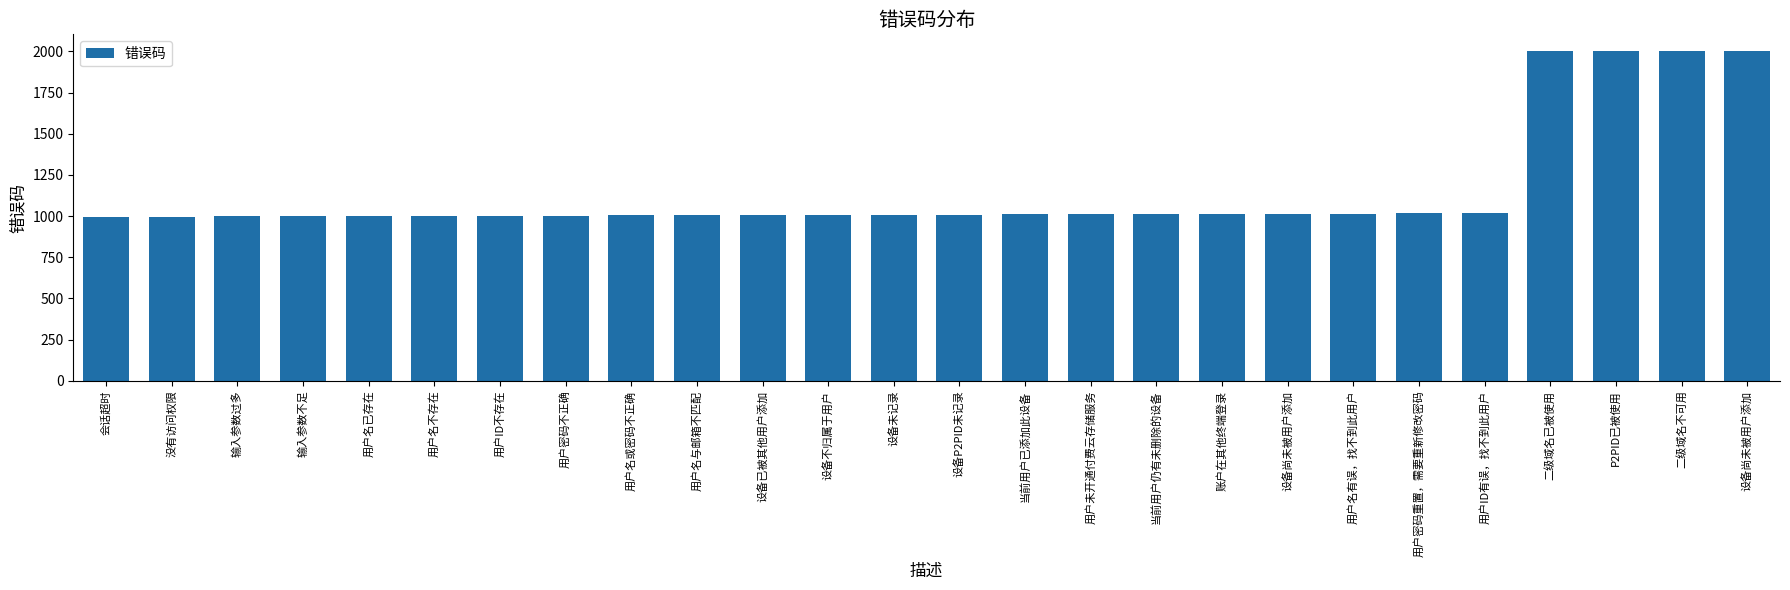

How many data points are less than 1009?

13